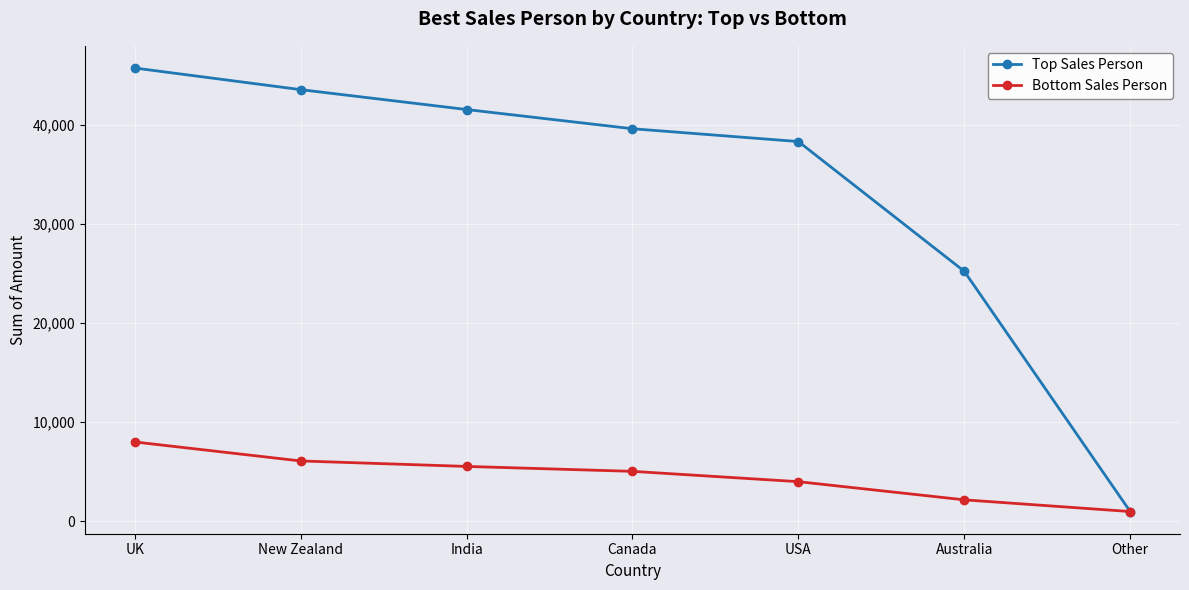

Is the value of Top Sales Person at USA greater than the value of Bottom Sales Person at Australia?

Yes